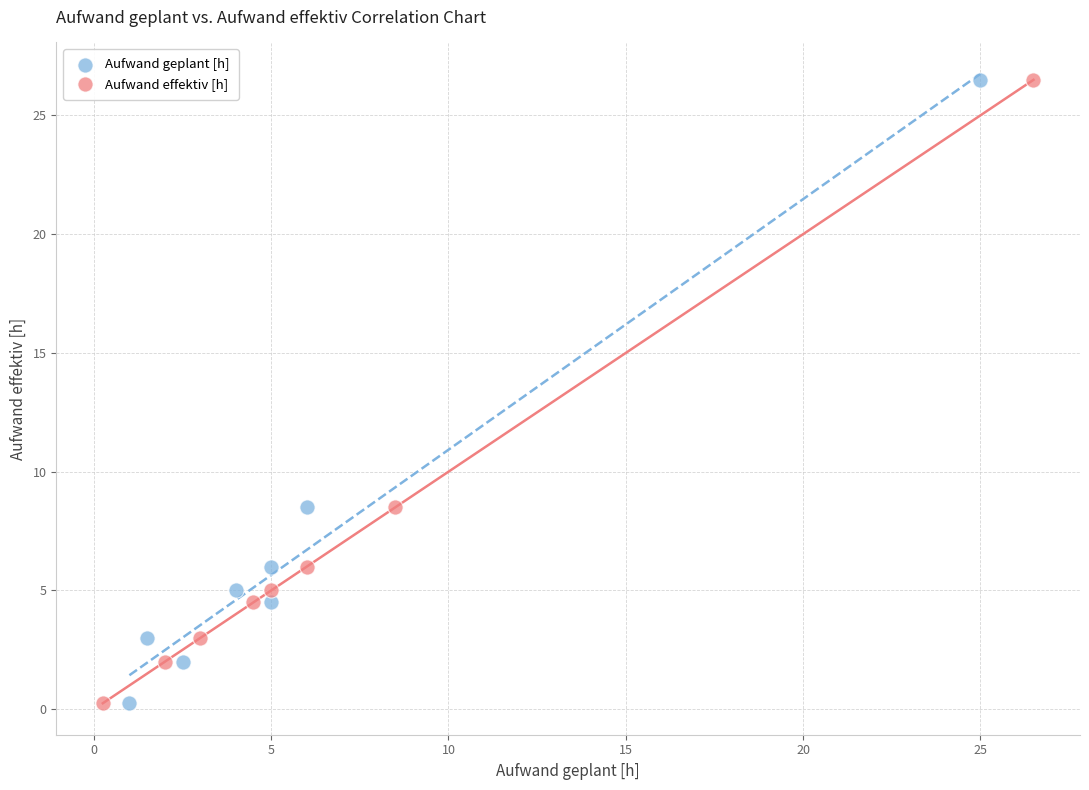

What are all the series names shown in the legend?

Aufwand geplant [h], Aufwand effektiv [h]